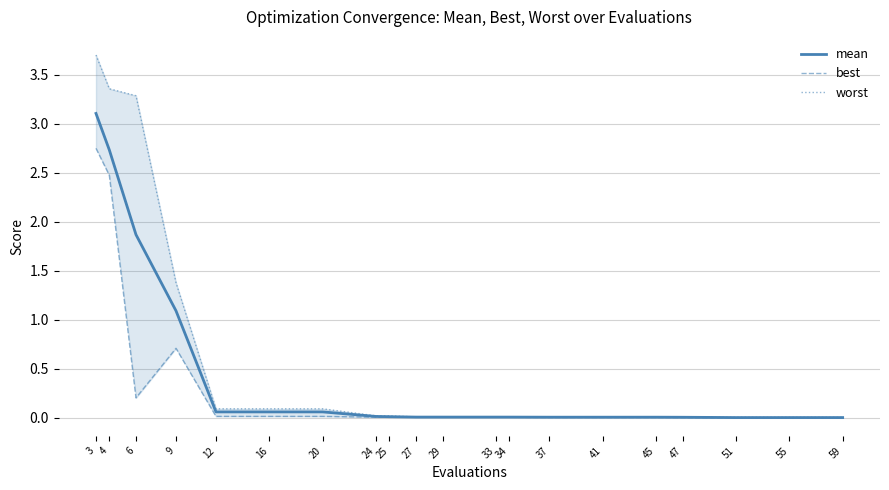

What is the difference between the maximum and second lowest values in the worst series?

3.7